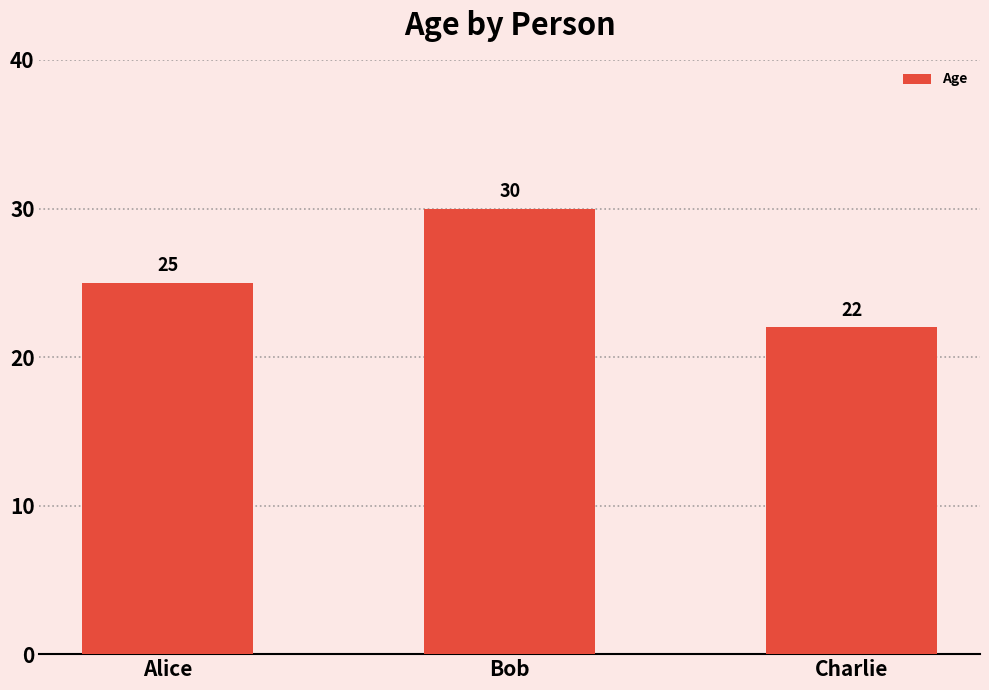

List the labels in order of value, smallest first.

Charlie, Alice, Bob